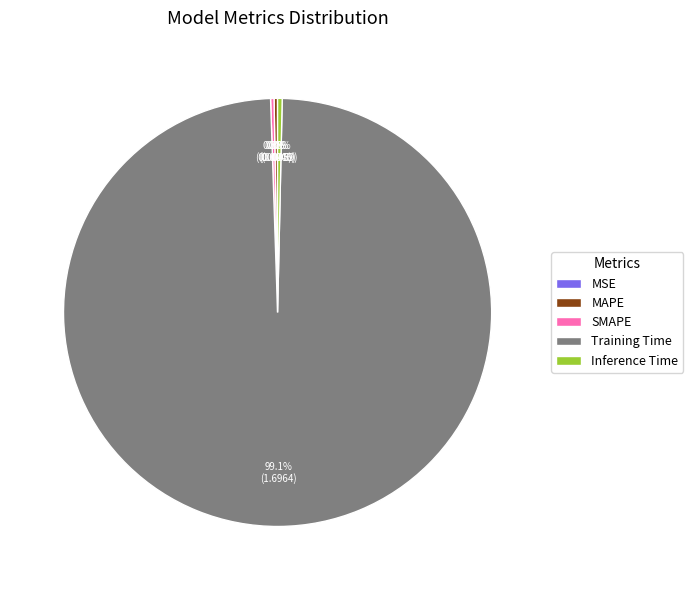

Which category has the biggest portion of the pie?

Training Time